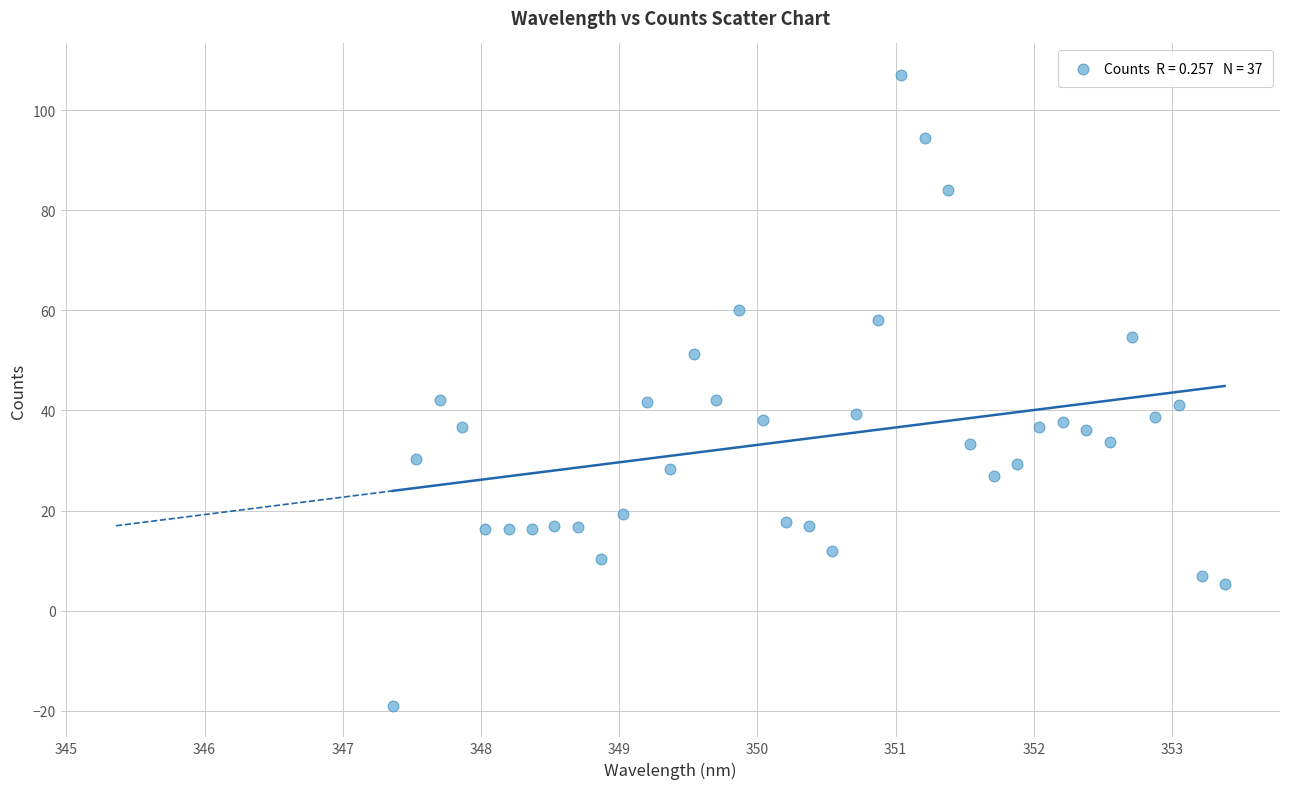

What is the range of X values (max minus min)?

6.0